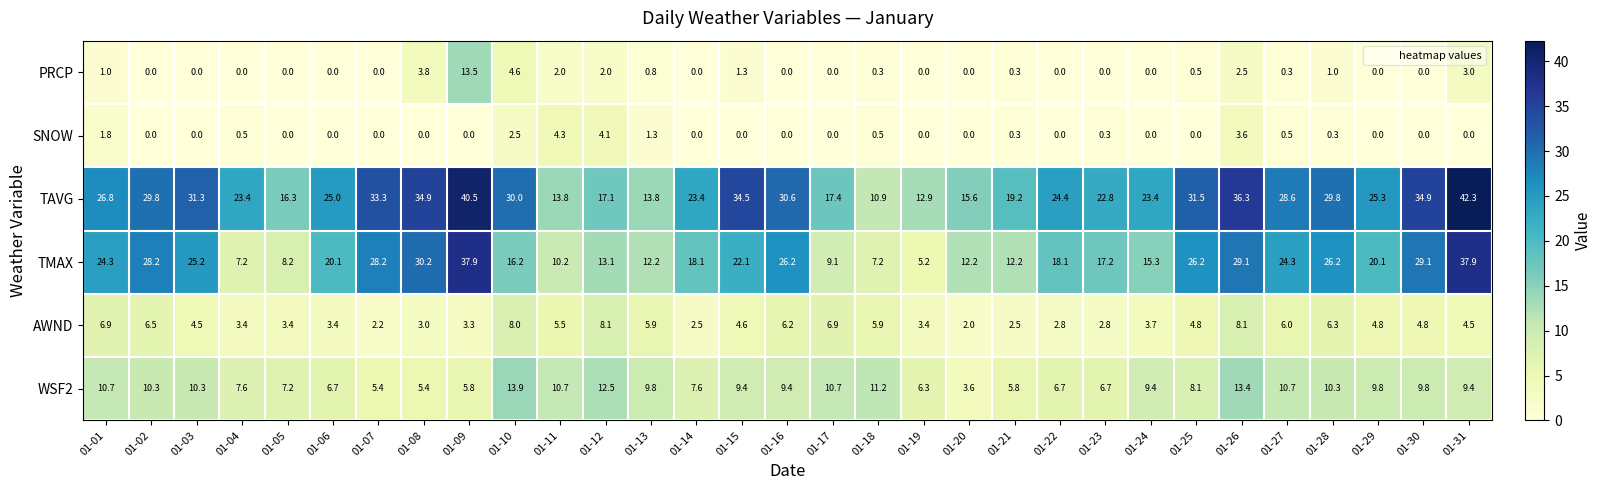

Rank the series at 01-04 from lowest to highest value.

PRCP, SNOW, AWND, TMAX, WSF2, TAVG